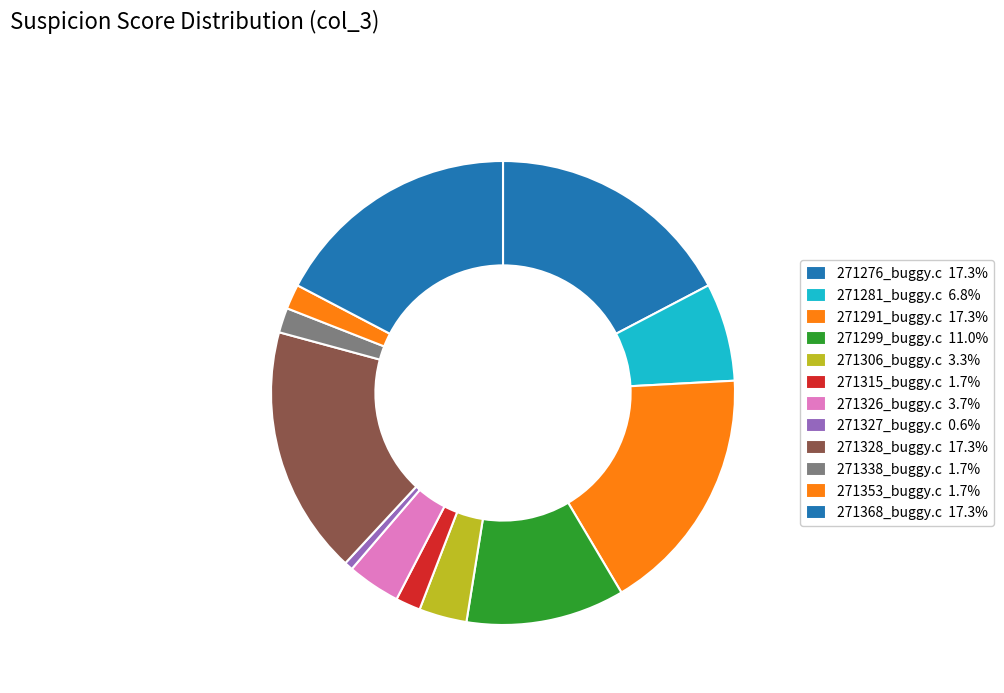

What is the largest slice in the pie chart?

271276_buggy.c